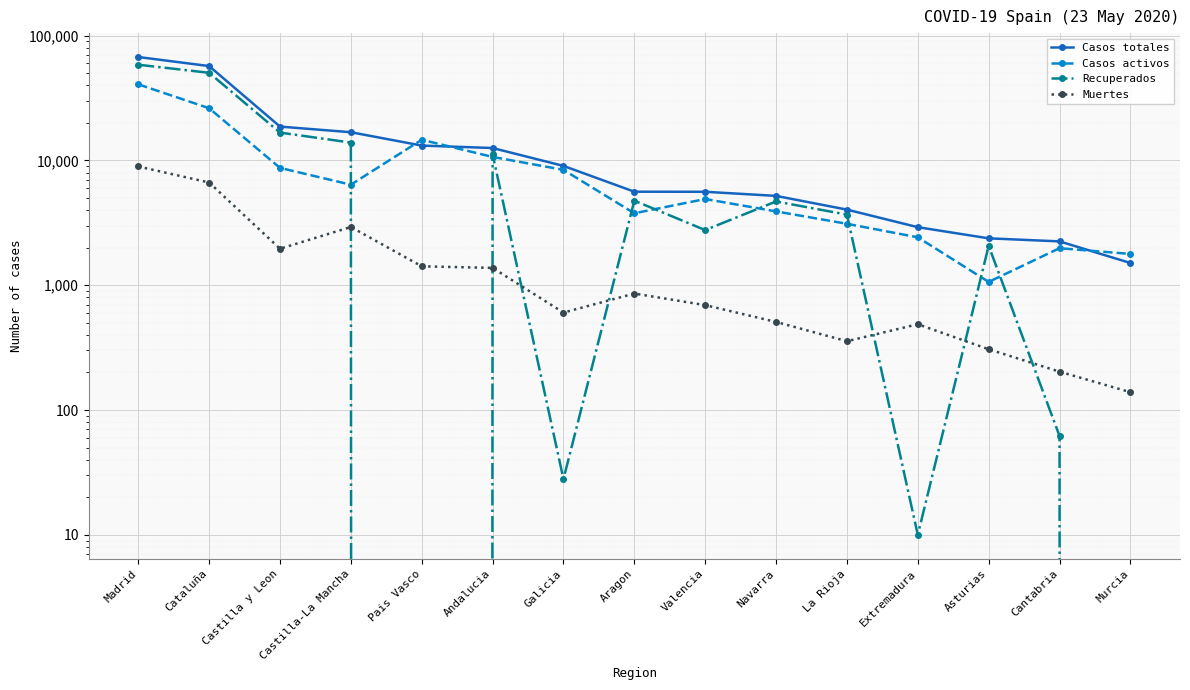

At Extremadura, list the series in order from largest to smallest.

Casos totales, Casos activos, Muertes, Recuperados